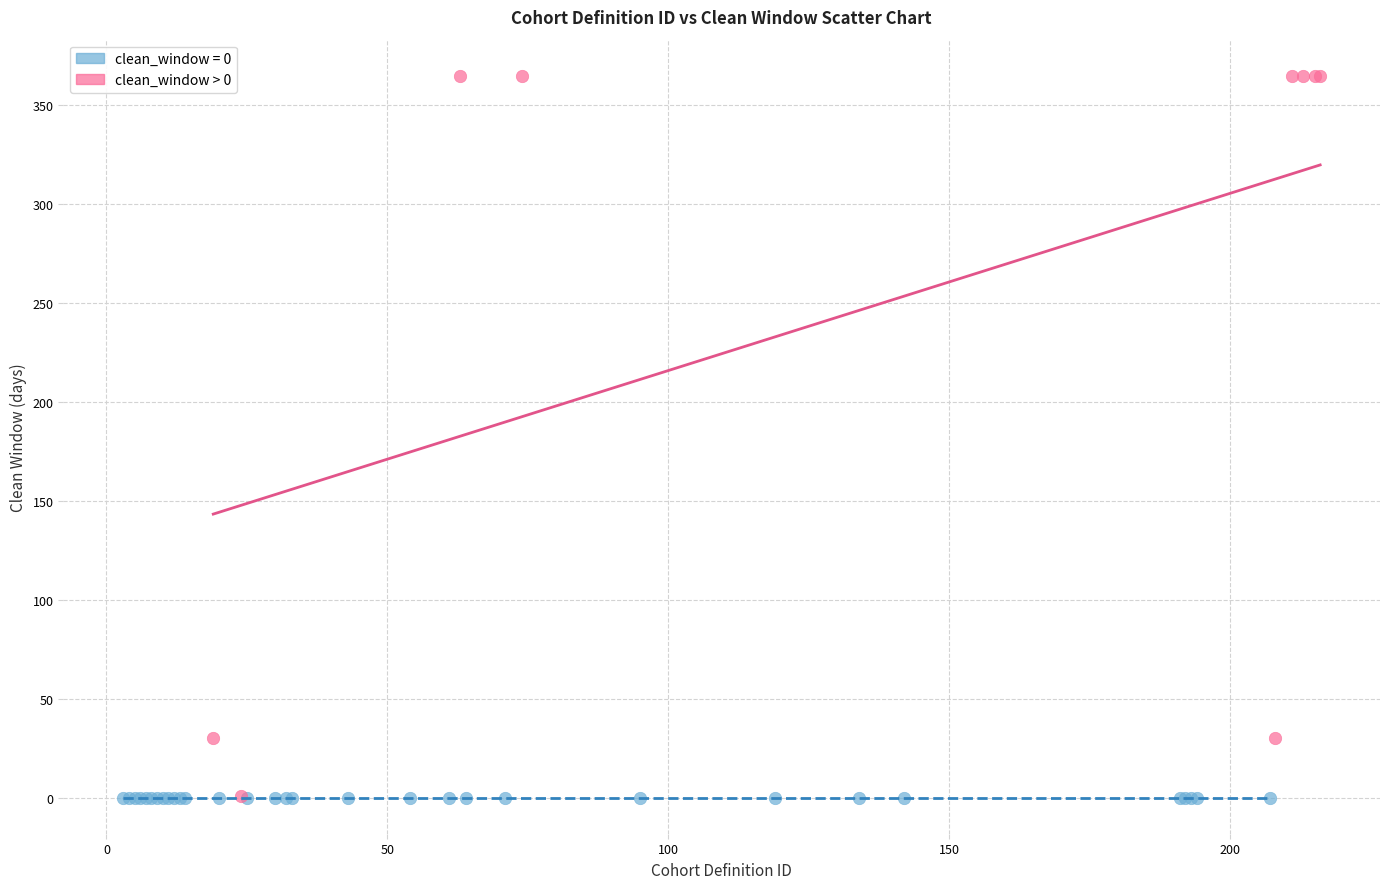

Which series contains the highest Y value?

clean_window > 0